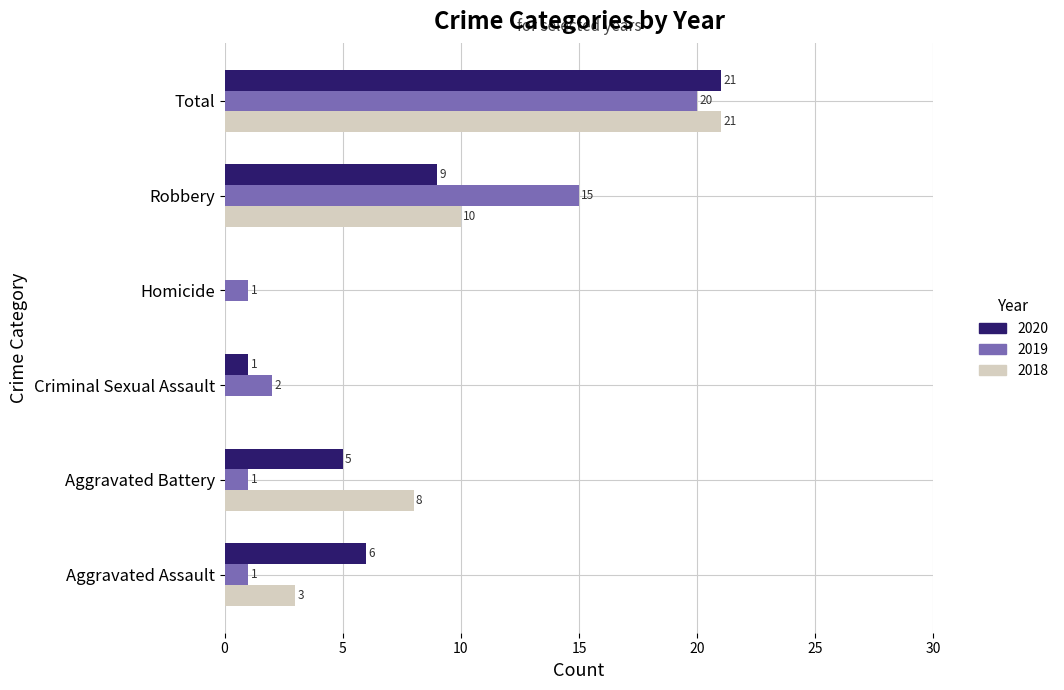

At which label is 2018 closest to 10?

Robbery